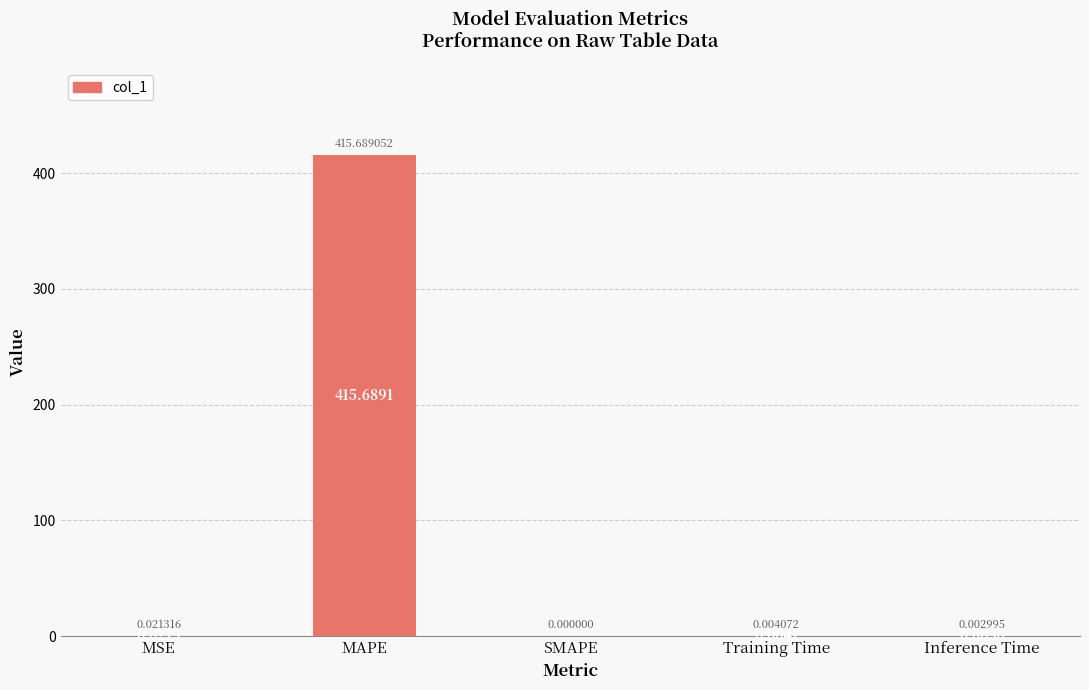

Between Inference Time and MAPE, which is larger?

MAPE